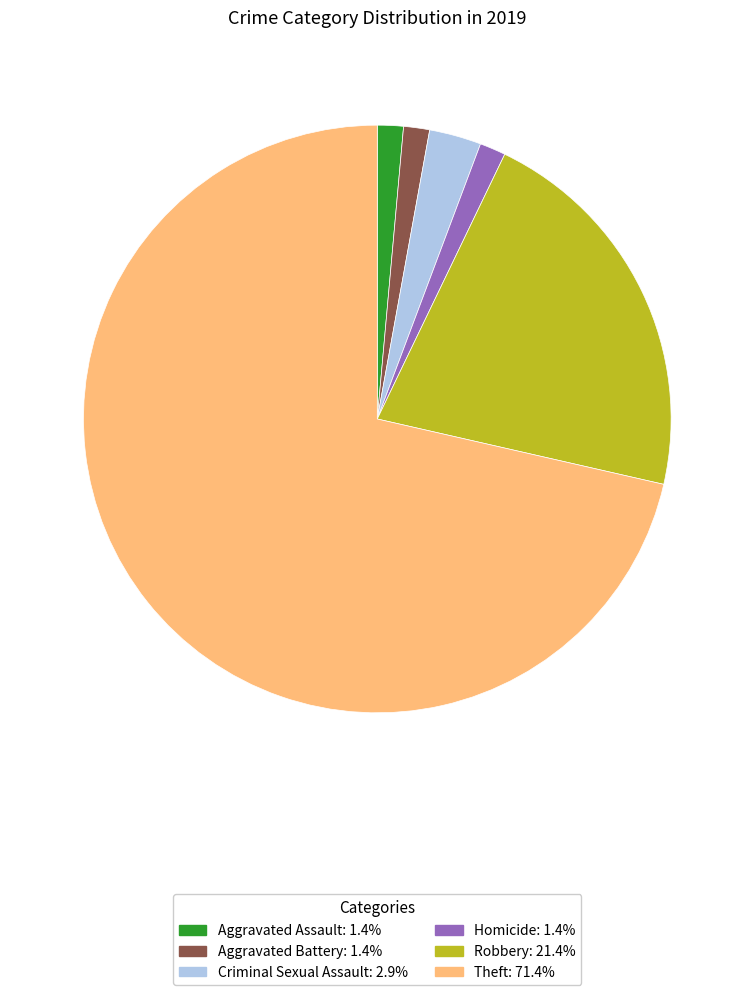

Does any single category account for the majority?

Yes